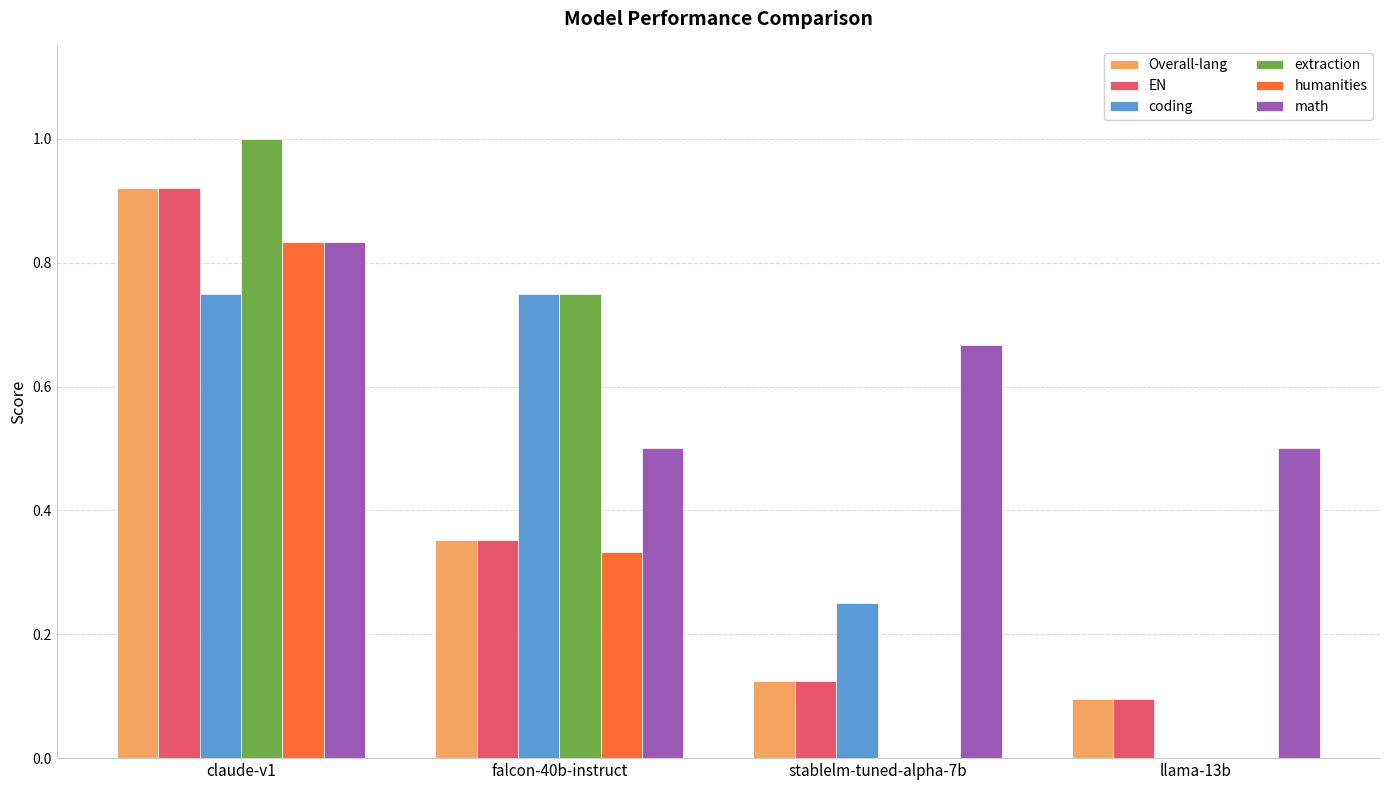

Is it true that humanities equals 0.5 at falcon-40b-instruct?

False